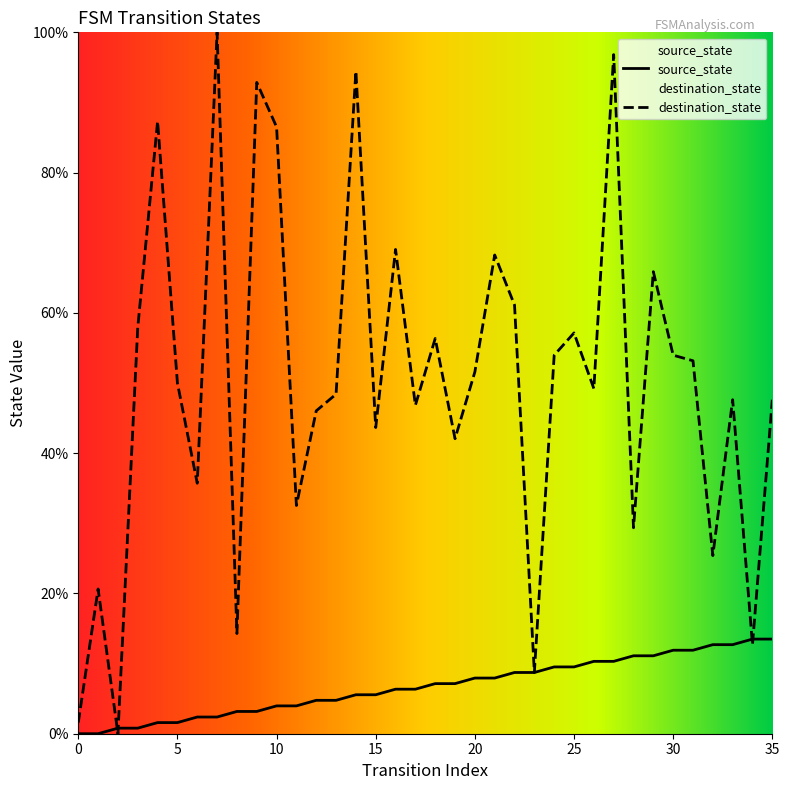

What is the approximate value of destination_state at 33?

47.6